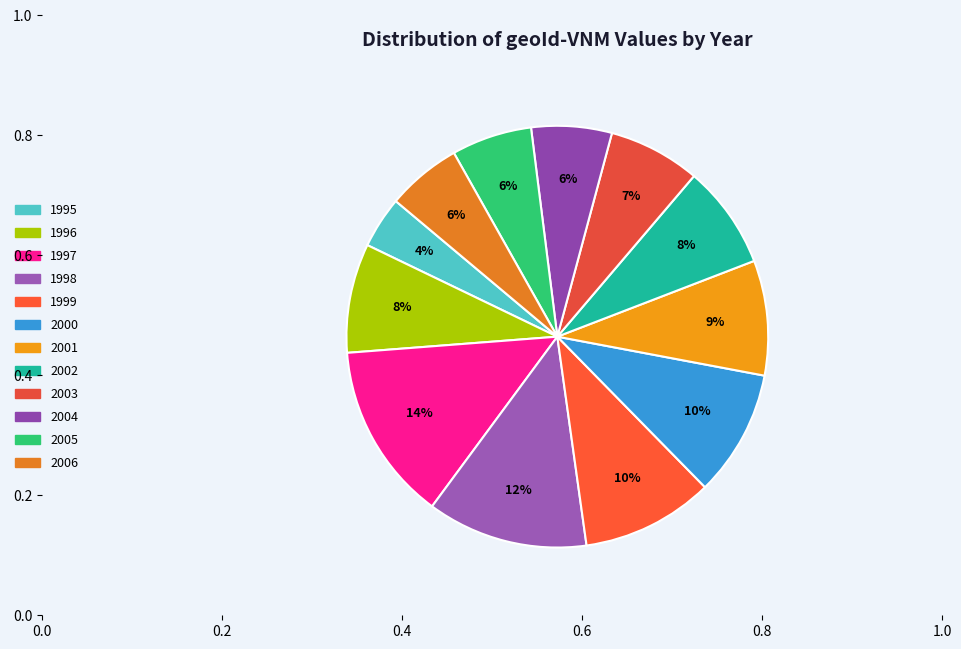

How many slices are in this pie chart?

12